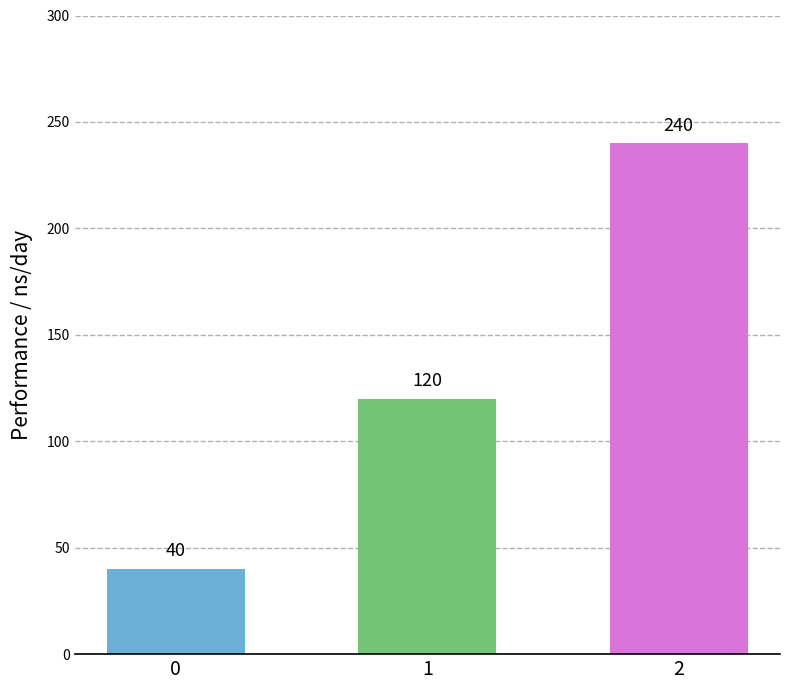

What is the value of the 3rd bar from the left?

240